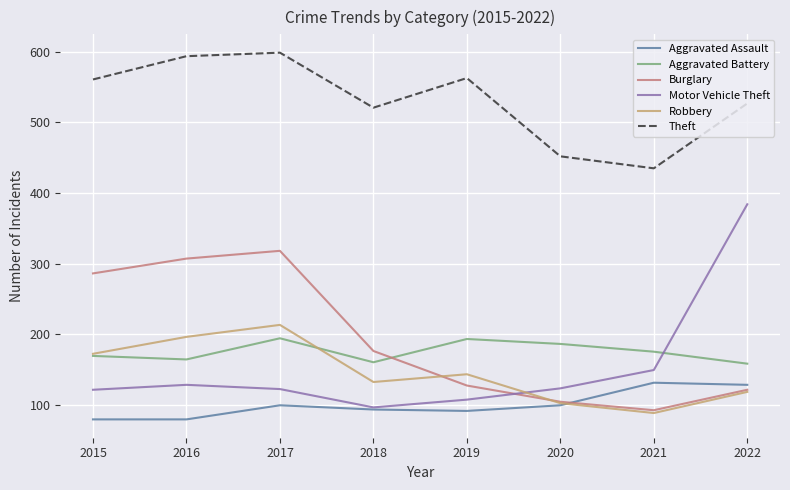

List the series in order of their peak value, lowest first.

Aggravated Assault, Aggravated Battery, Robbery, Burglary, Motor Vehicle Theft, Theft